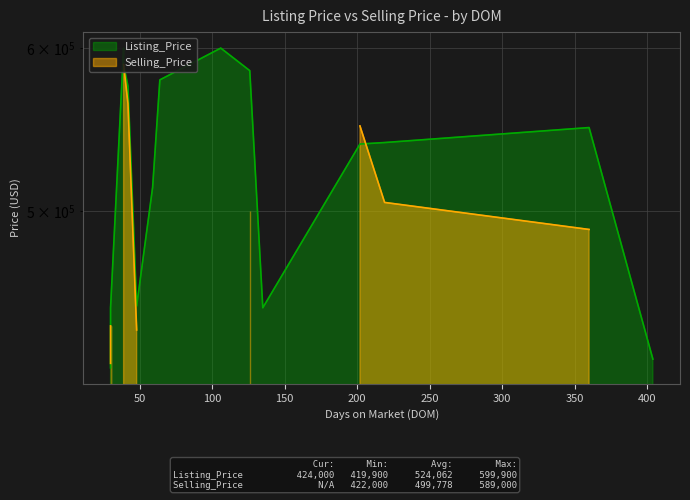

What is the maximum value shown in the chart?

599900